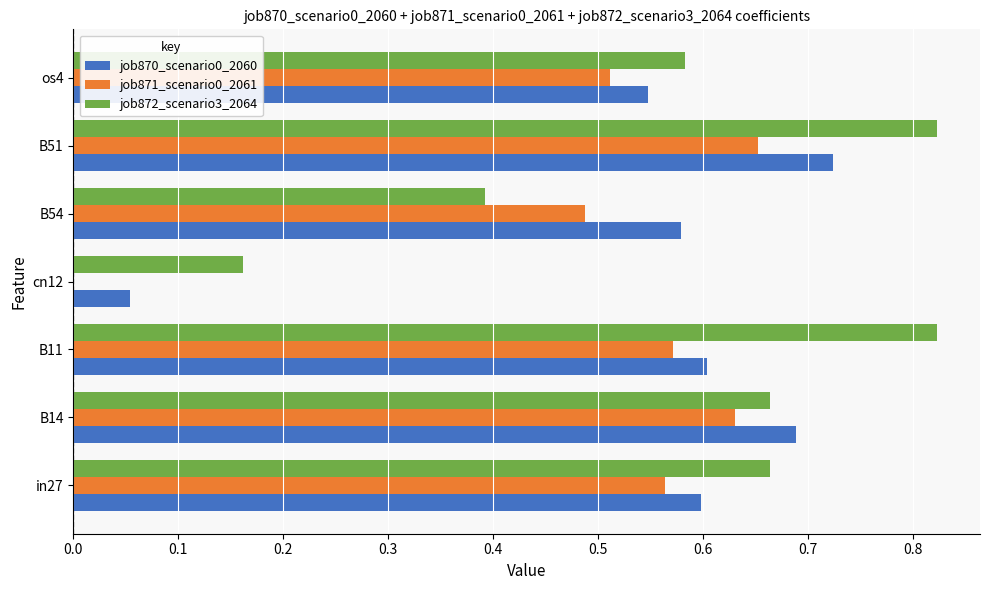

What is the sum of the job872_scenario3_2064 values at in27 and B51?

1.5